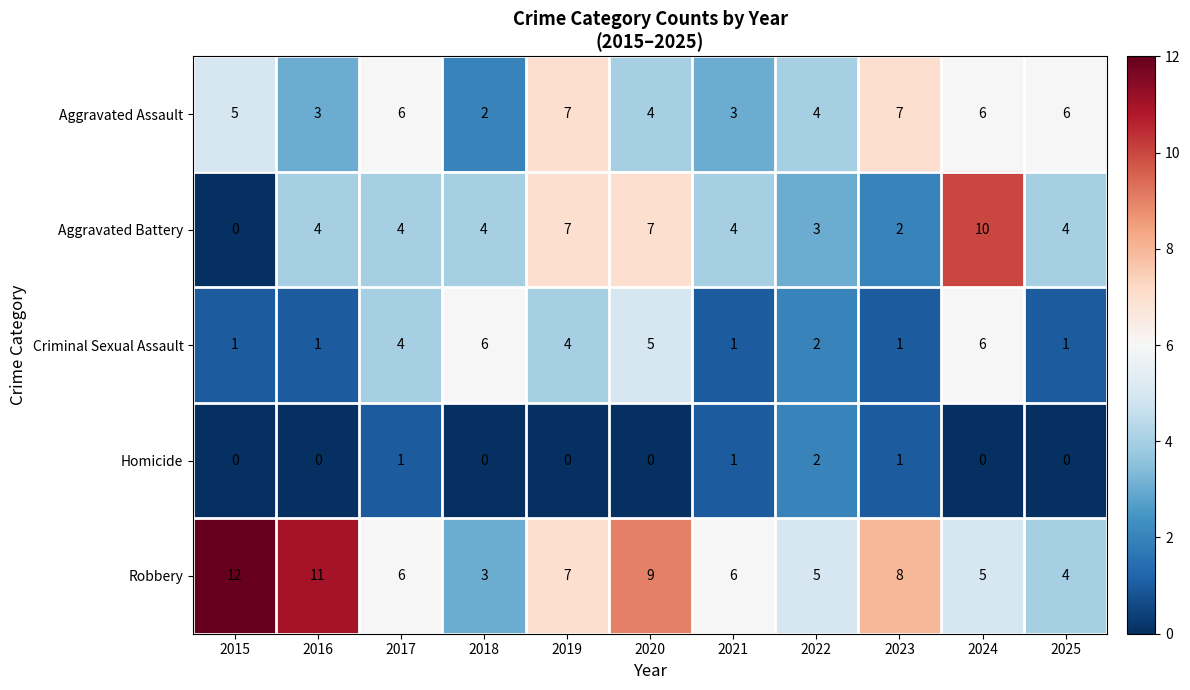

What value does the Aggravated Assault series have at 2022?

4